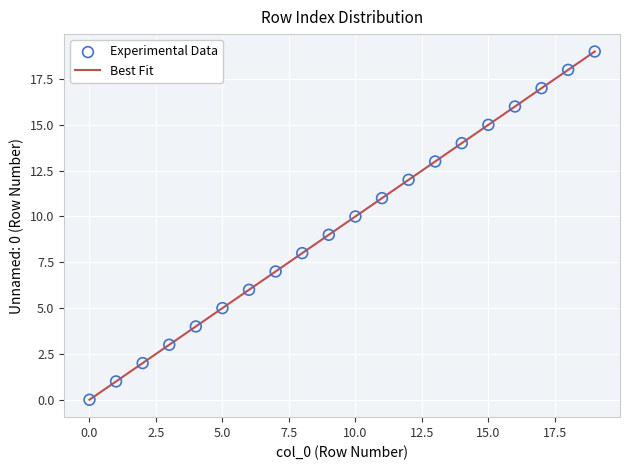

What is the greatest value displayed?

19.0